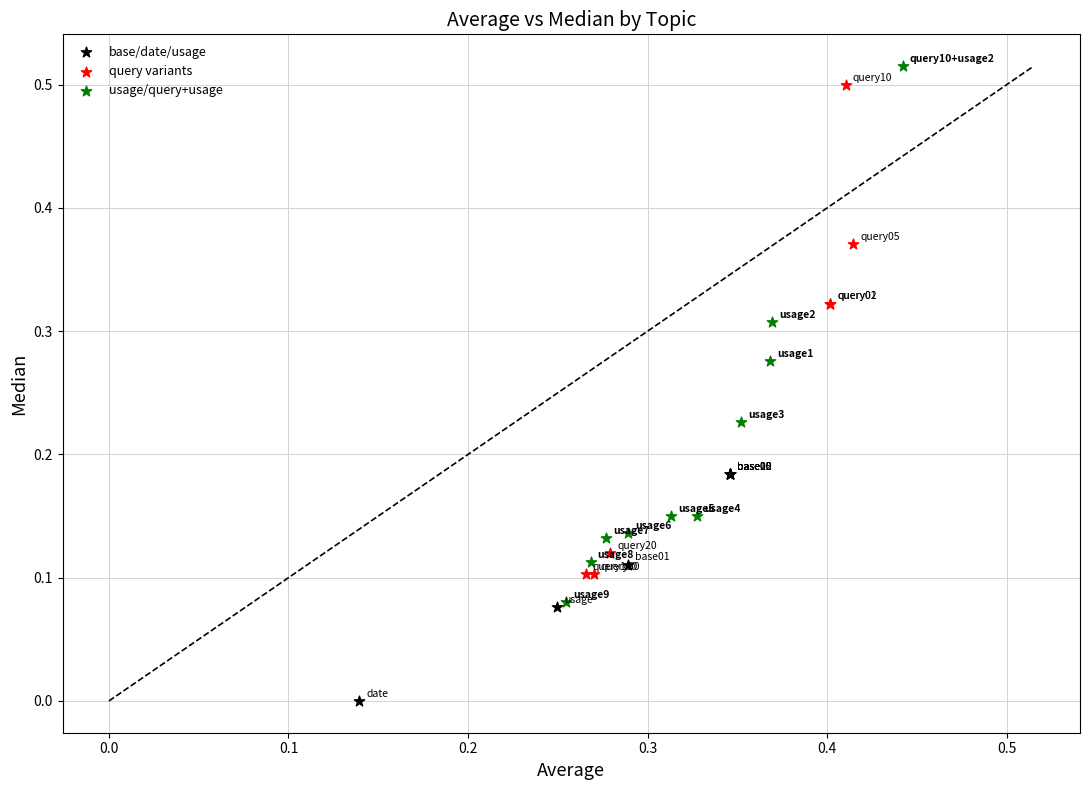

Which series reaches the minimum Y coordinate?

base/date/usage